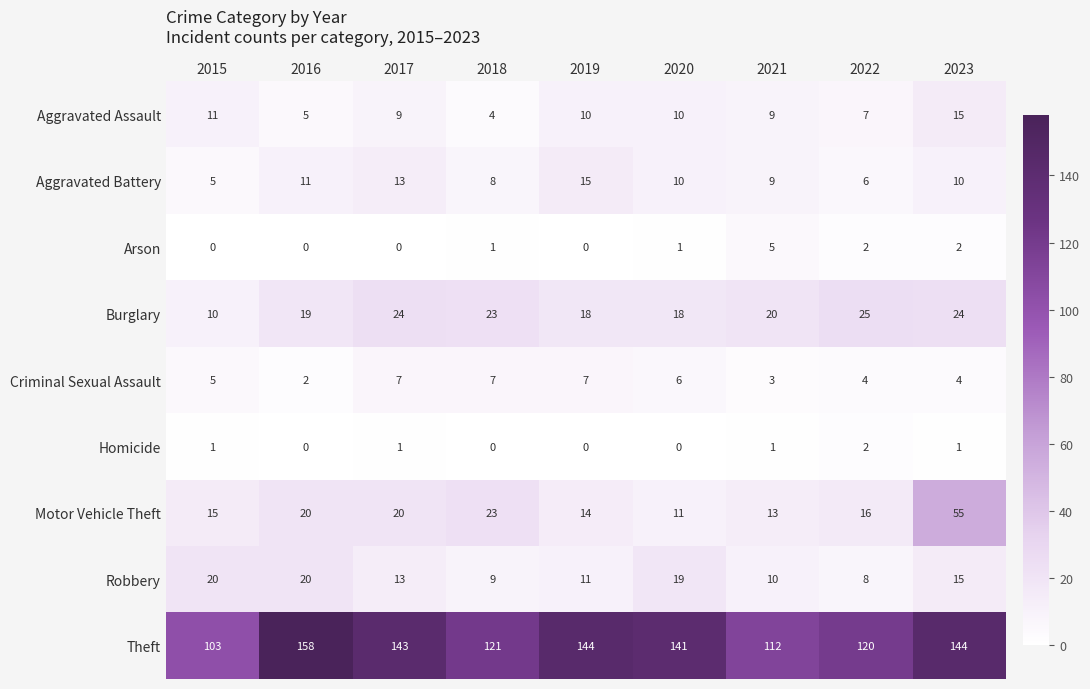

What value does the Motor Vehicle Theft series have at 2016, to the nearest 10?

20